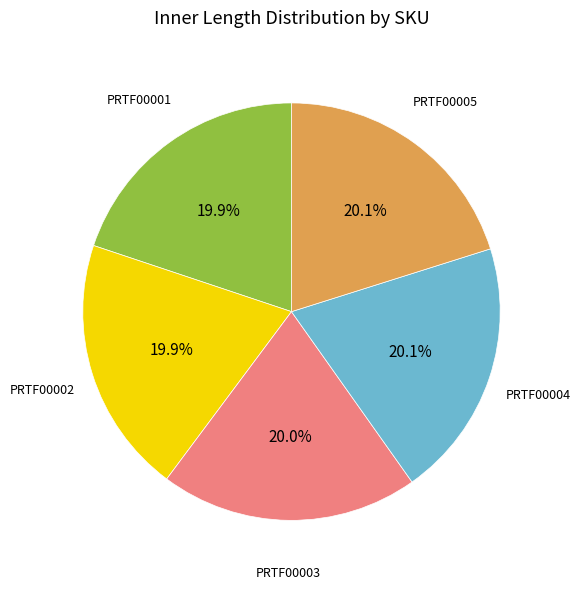

Count the number of slices in the pie.

5